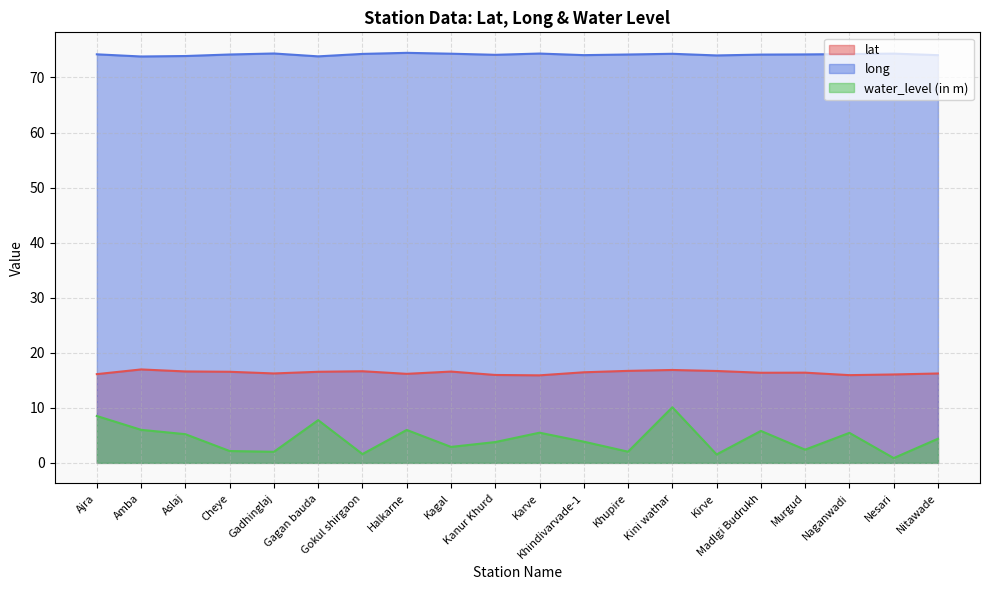

What is the label of the 16th point from the right?

Gadhinglaj